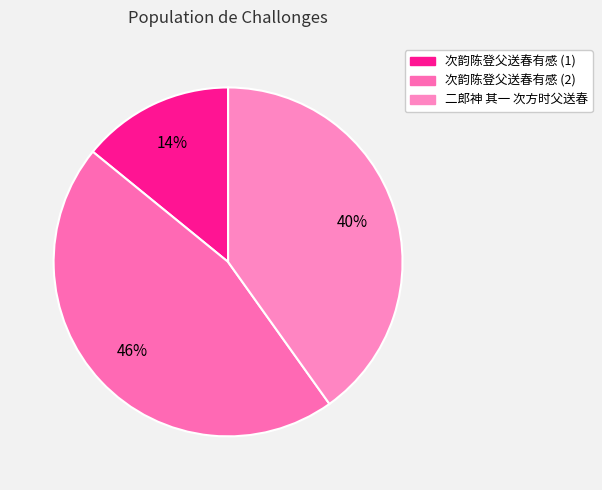

The 二郎神 其一 次方时父送春 slice represents 26% of the pie. True or false?

False